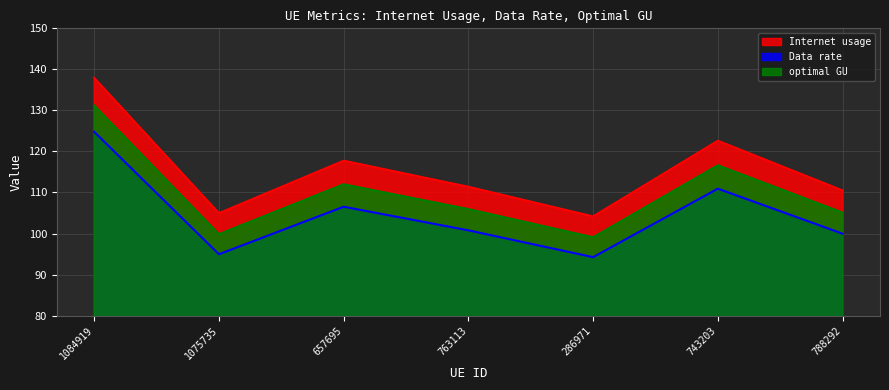

At which category does the chart reach its minimum across all series?

286971